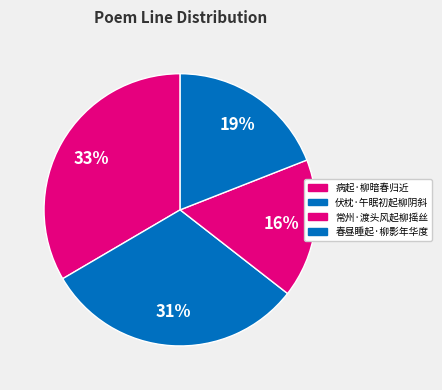

Count the number of slices in the pie.

4